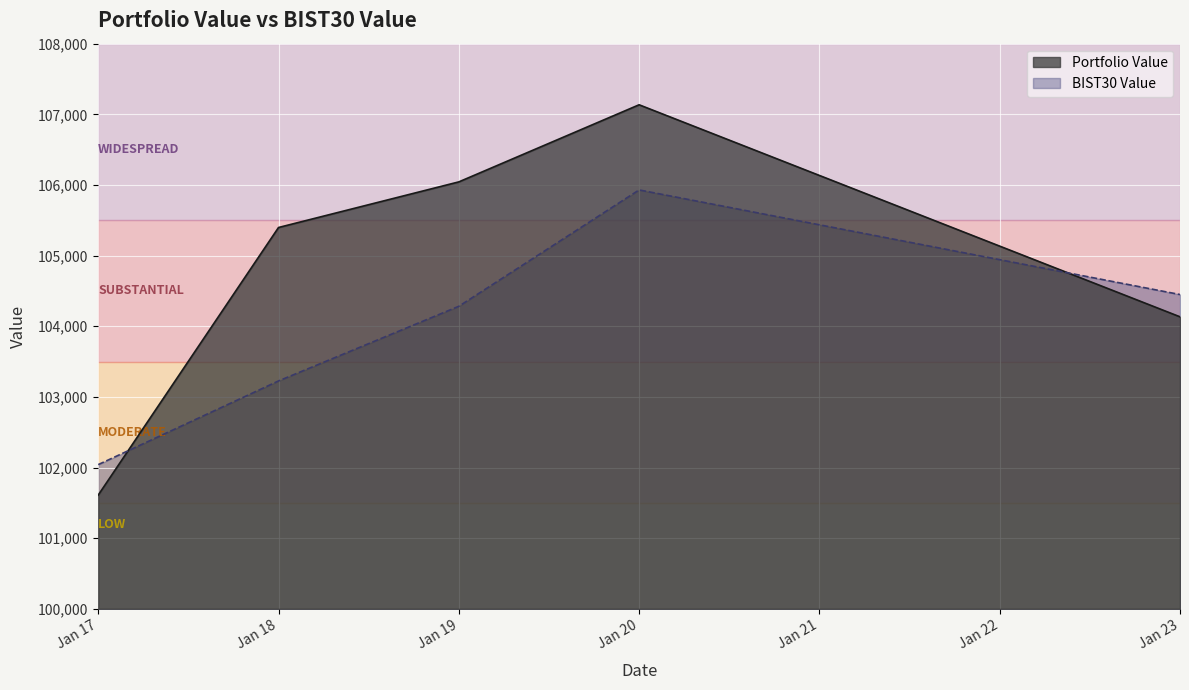

Reading right to left, what are all the values shown in this chart?

Portfolio Value: Jan 23=104133.8	Jan 20=107135.0	Jan 19=106043.6	Jan 18=105397.9	Jan 17=101610.4
BIST30 Value: Jan 23=104449.1	Jan 20=105929.8	Jan 19=104282.6	Jan 18=103226.0	Jan 17=102041.4